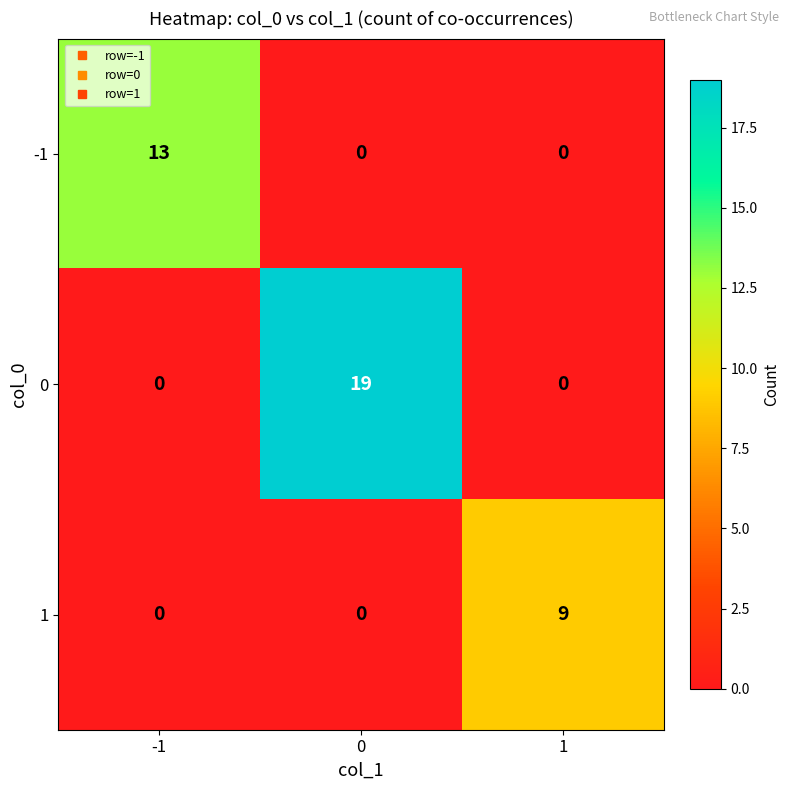

The value of -1 at 1 is 0. True or false?

True